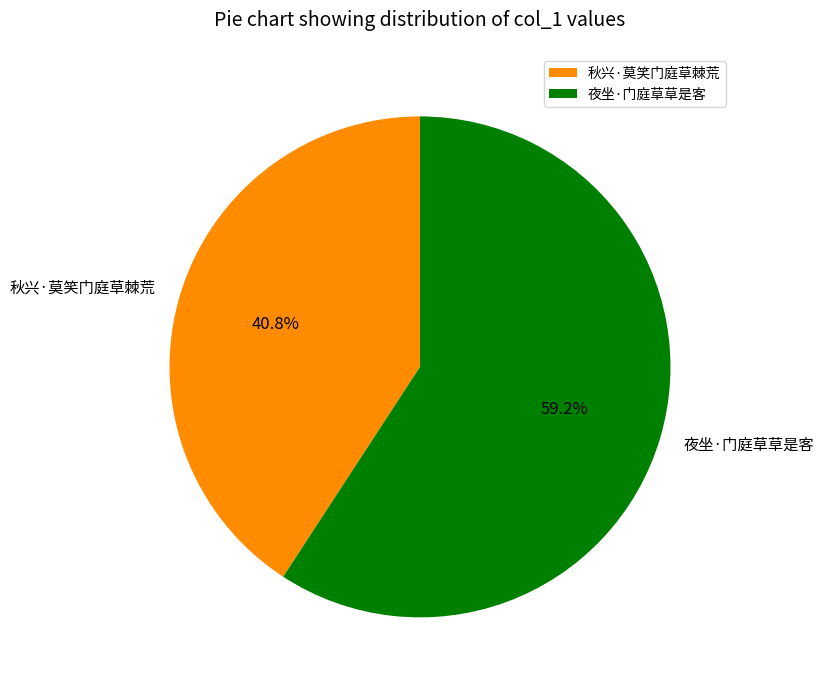

Which category has the smallest portion of the pie?

秋兴·莫笑门庭草棘荒